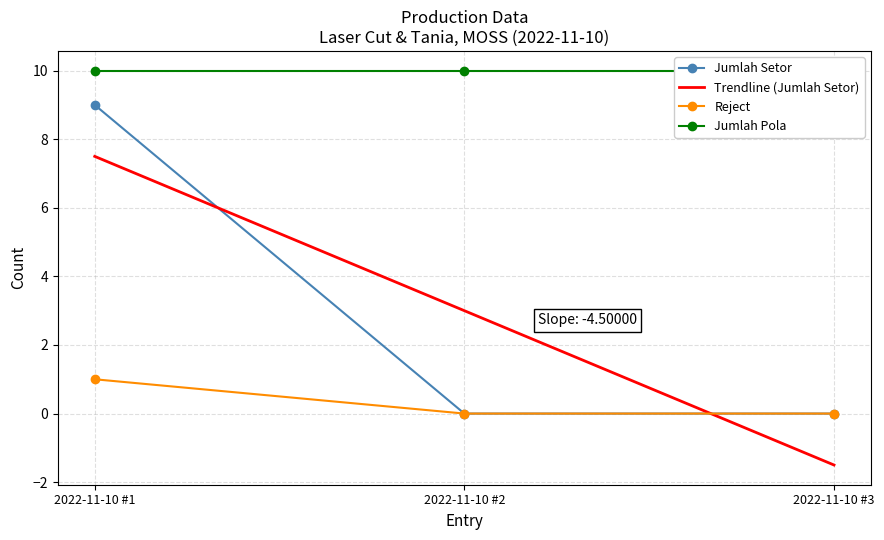

At which label does Jumlah Setor reach its peak?

2022-11-10 #1